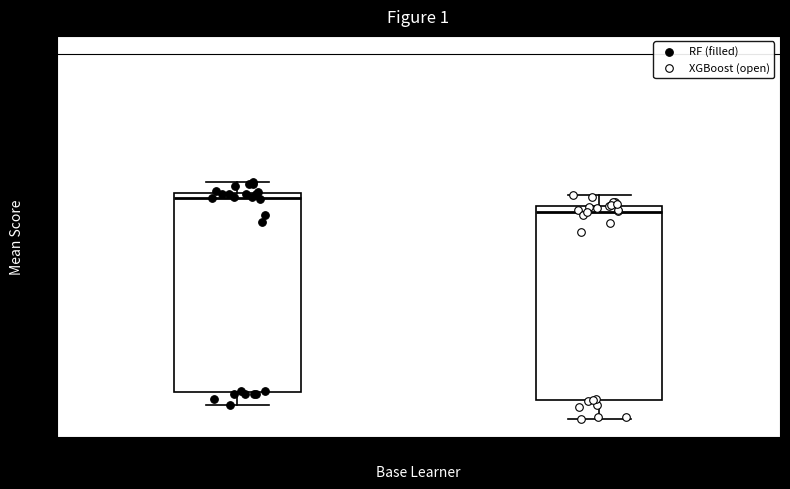

Where is the upper edge of the box for RF on the y-axis? The values are not printed on the chart, so give them approximately, as read against the axis.

0.64